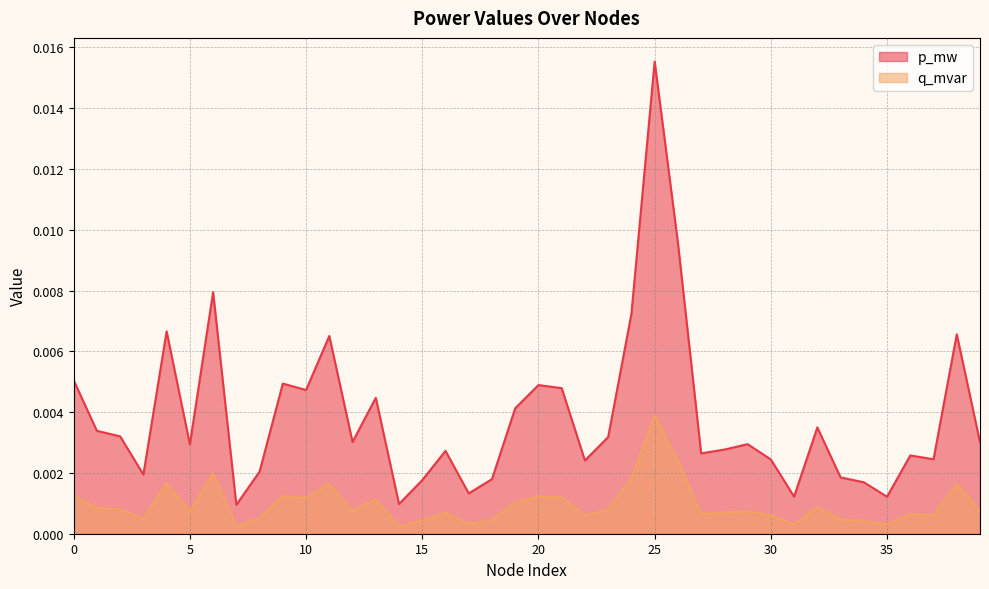

True or false: q_mvar has more than 1 interior local peaks.

True